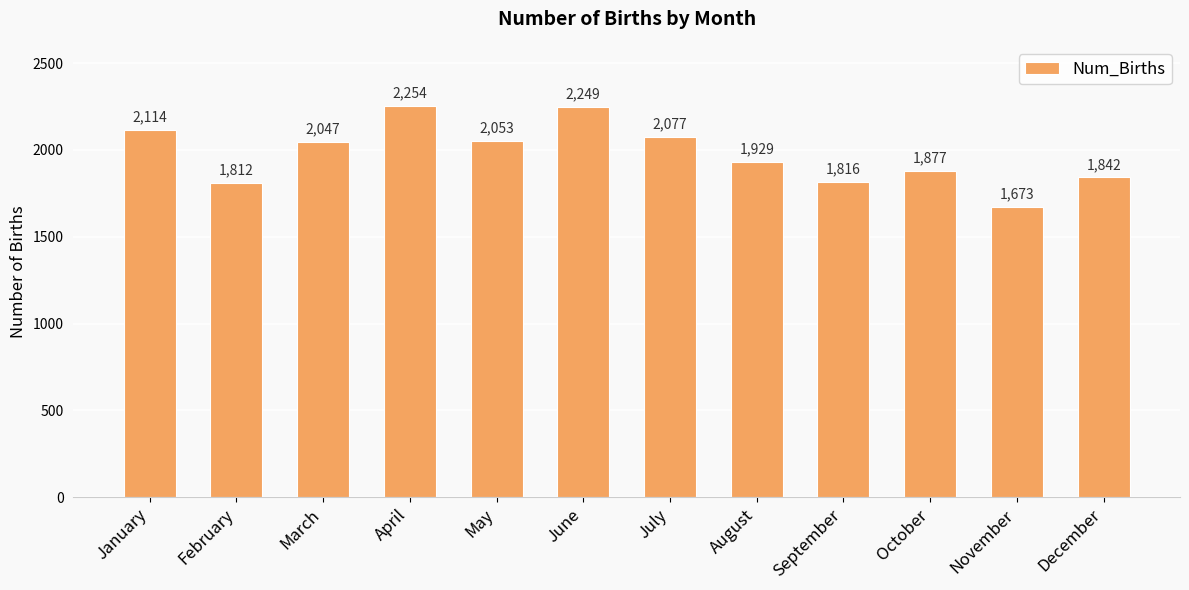

What is the ratio of the value at August to the value at October?

1.0